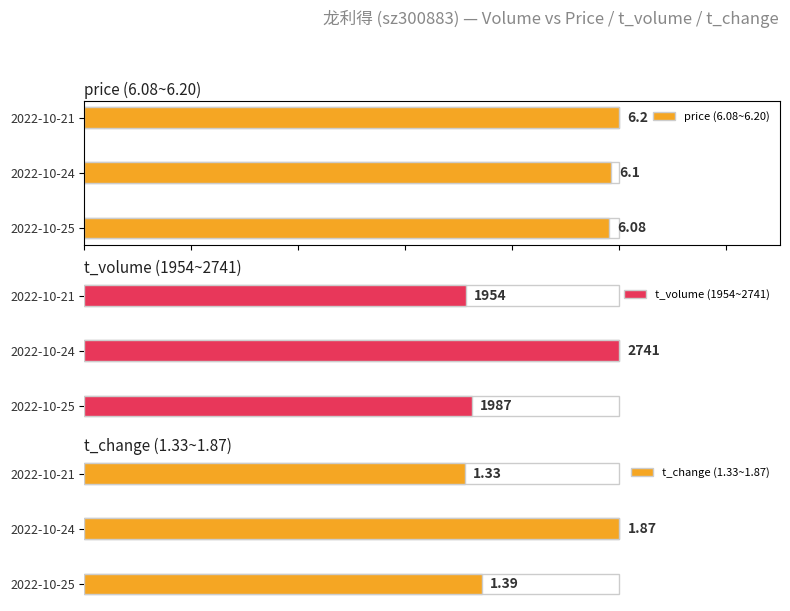

How many groups of bars are there?

3